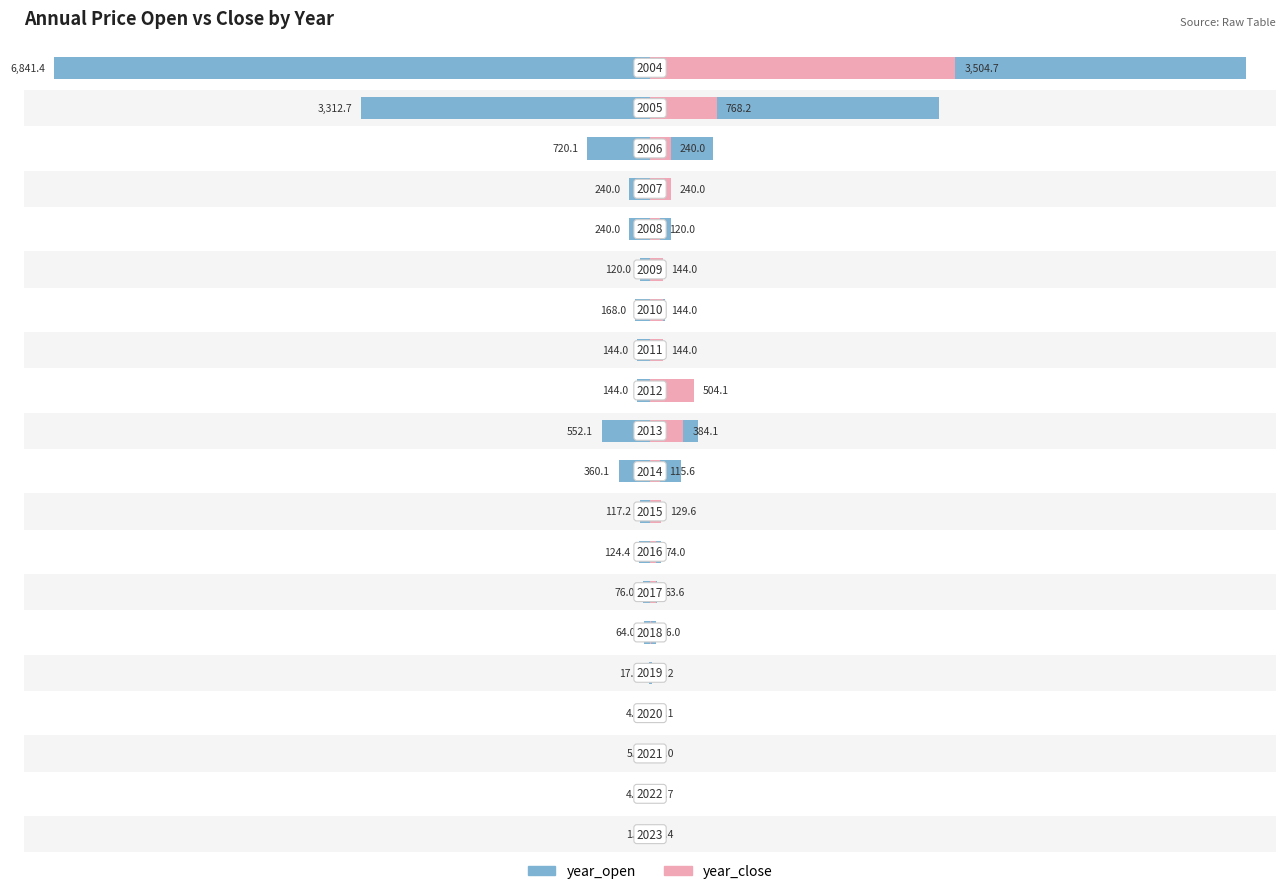

The value of year_open at 10 is 367.7. True or false?

False